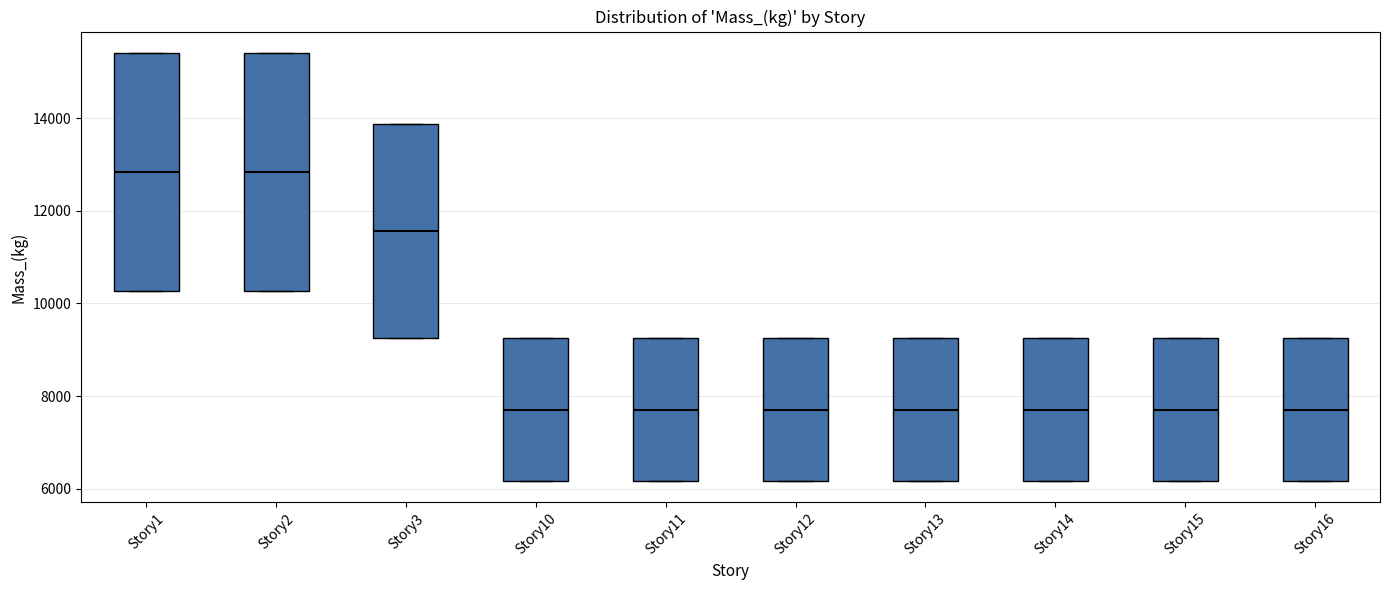

Reading left to right, read every box against the y-axis: the position of its median line, the range the box covers, and the ends of its whiskers. The values are not printed on the chart, so give them approximately, as read against the axis.

Story1: median 12800, box 10200 to 15400, whiskers 10200 to 15400
Story2: median 12800, box 10200 to 15400, whiskers 10200 to 15400
Story3: median 11600, box 9200 to 13800, whiskers 9200 to 13800
Story10: median 7800, box 6200 to 9200, whiskers 6200 to 9200
Story11: median 7800, box 6200 to 9200, whiskers 6200 to 9200
Story12: median 7800, box 6200 to 9200, whiskers 6200 to 9200
Story13: median 7800, box 6200 to 9200, whiskers 6200 to 9200
Story14: median 7800, box 6200 to 9200, whiskers 6200 to 9200
Story15: median 7800, box 6200 to 9200, whiskers 6200 to 9200
Story16: median 7800, box 6200 to 9200, whiskers 6200 to 9200